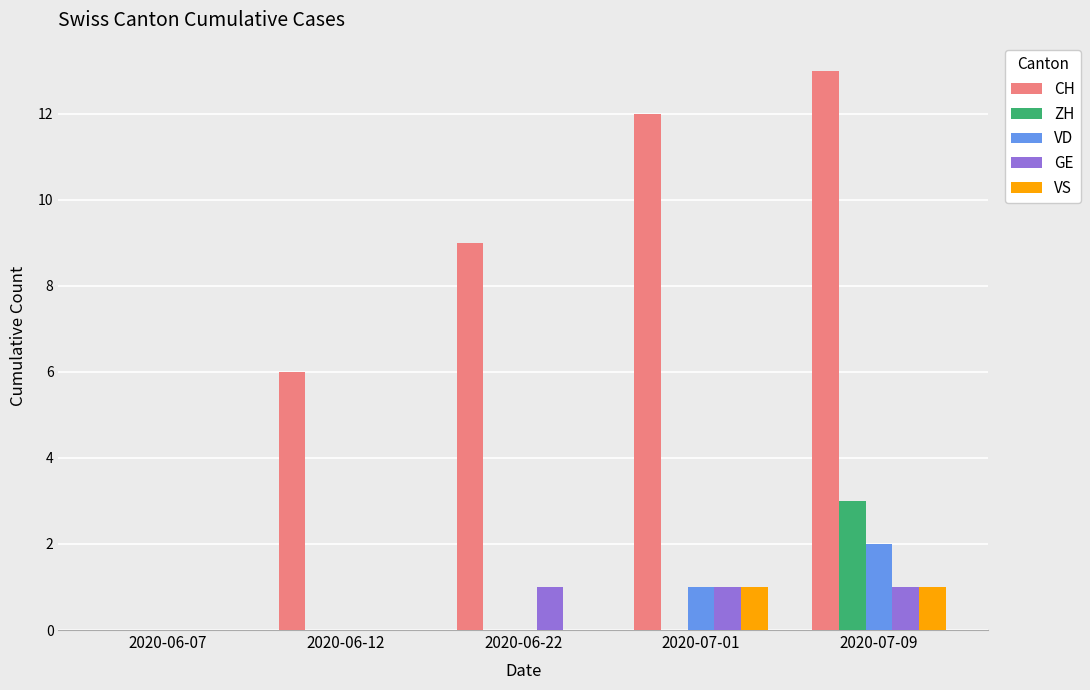

What is the sum of all ZH values?

3